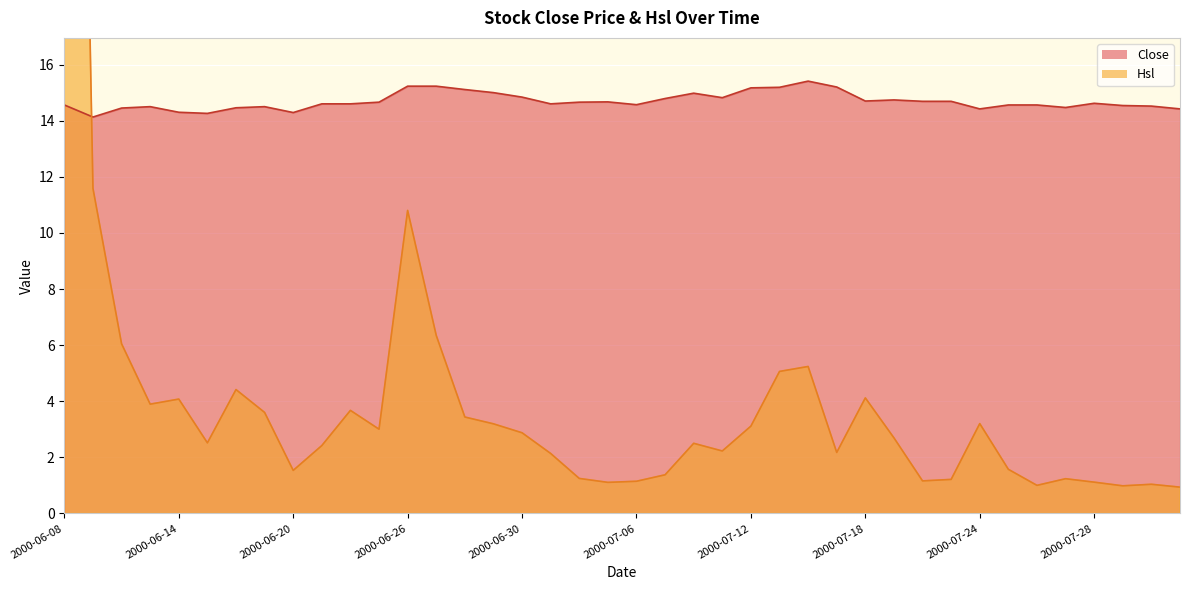

True or false: Hsl has more than 2 points higher than both neighbors.

True